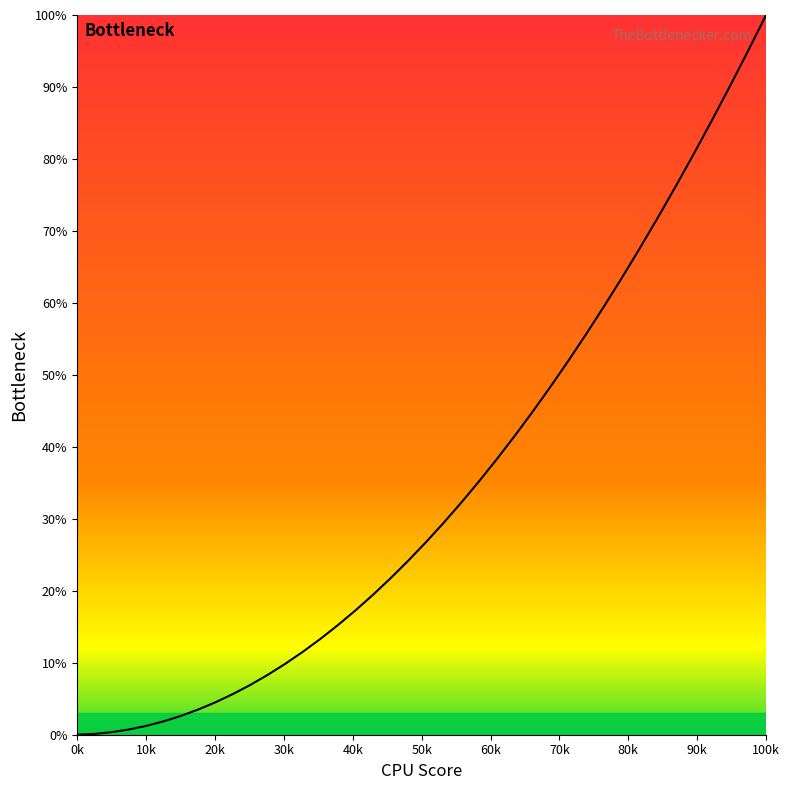

Is this an area chart (filled region under the line)?

No